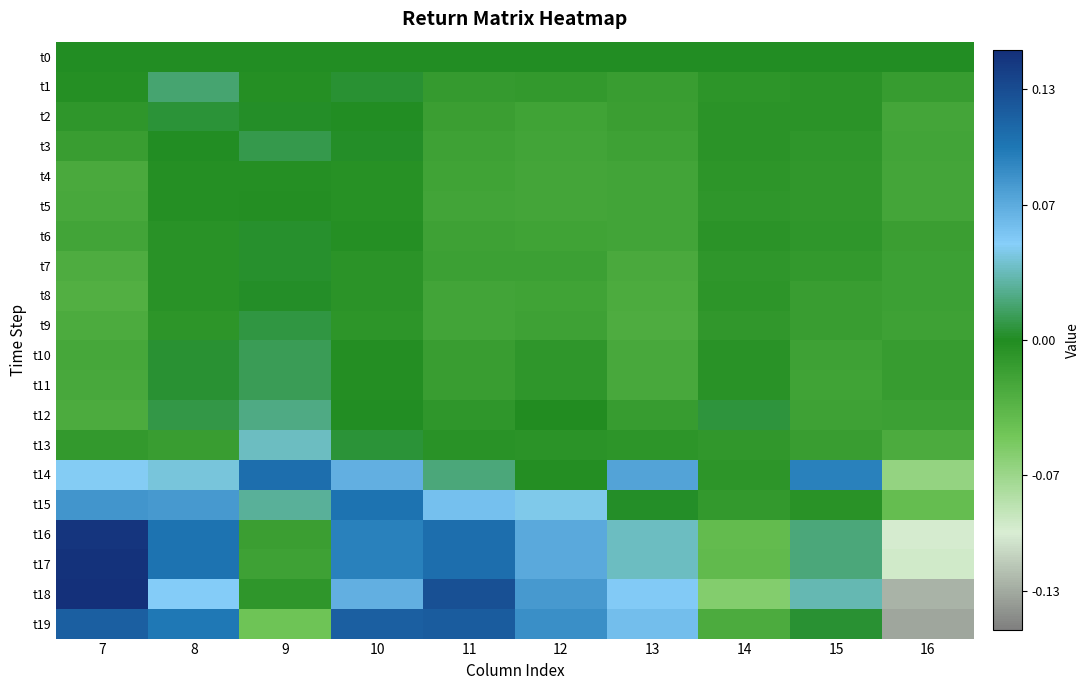

Which category has the highest value across all series?

7